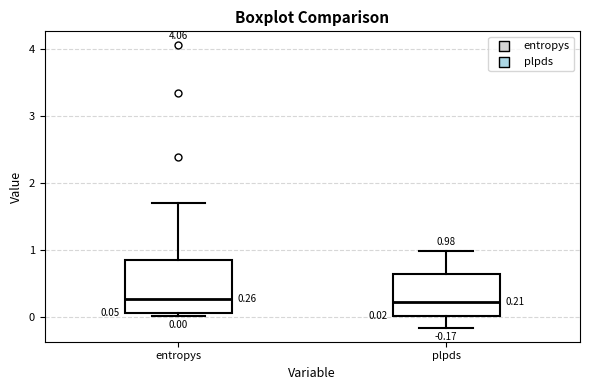

Which box is the tallest, from its lower edge to its upper edge?

entropys